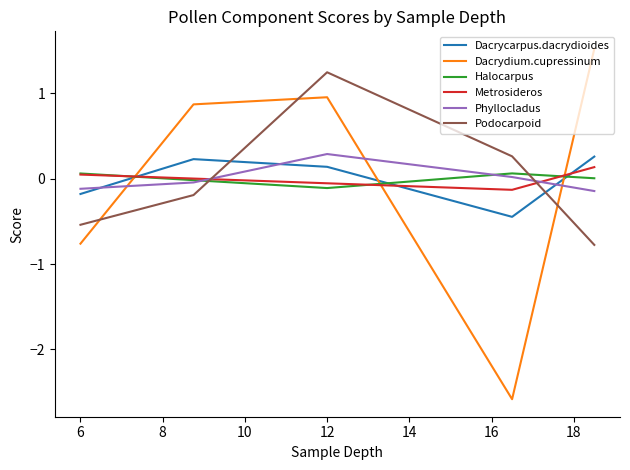

What is the greatest value displayed?

1.5